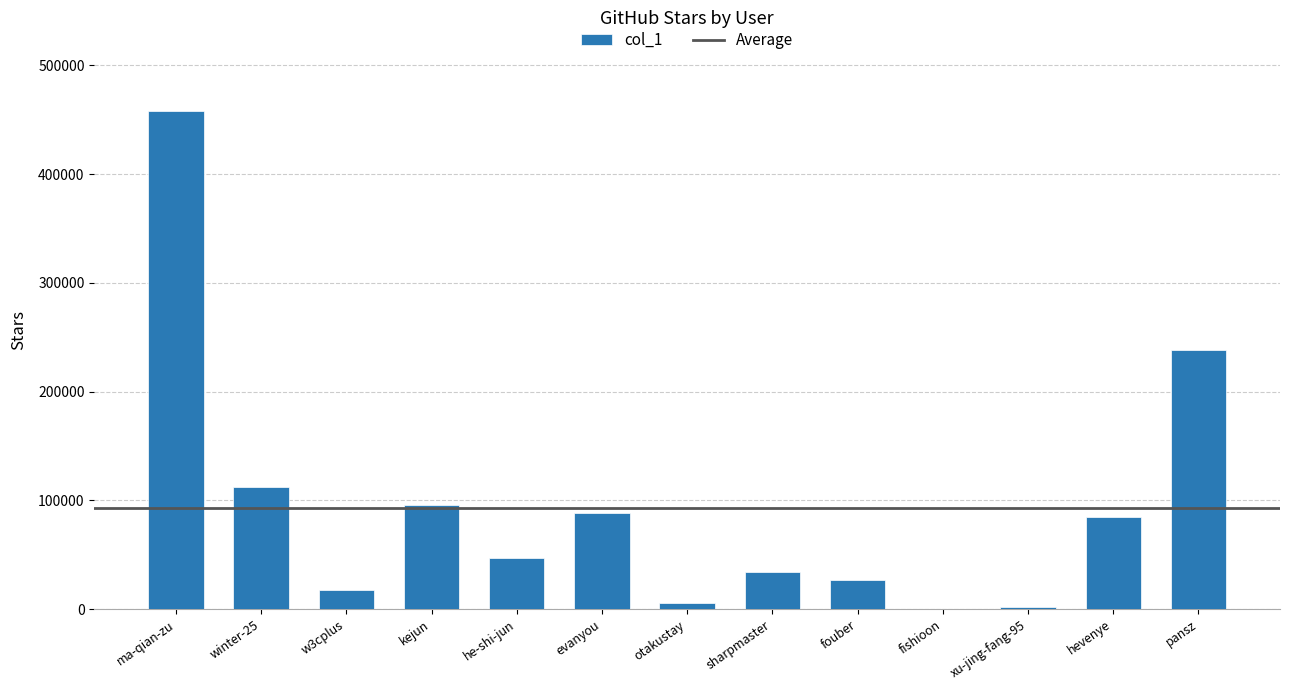

Which category has the highest value across all series?

ma-qian-zu